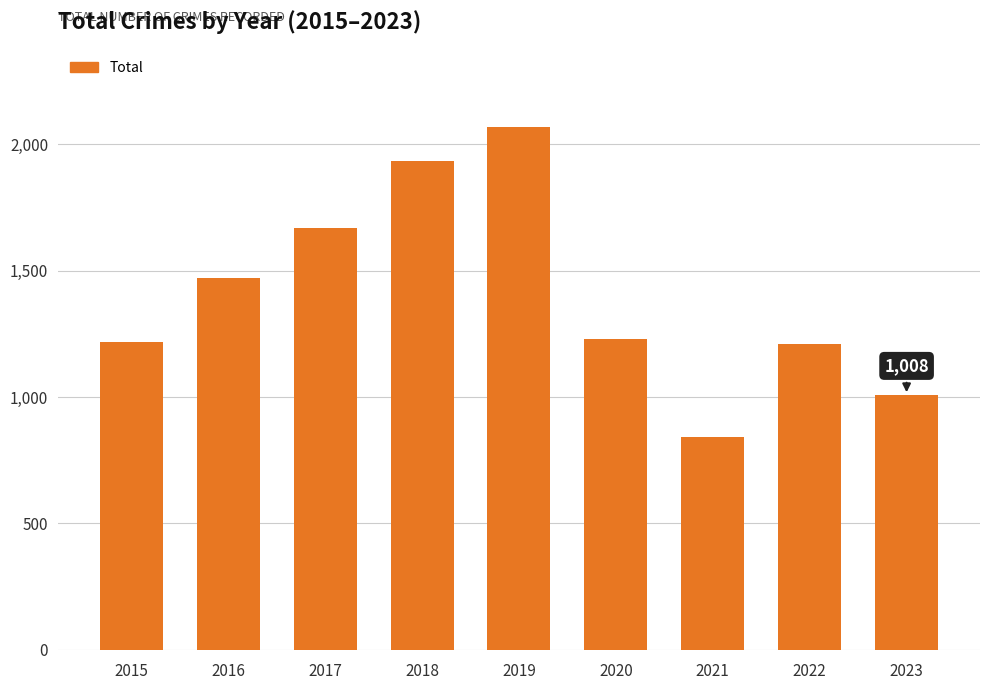

The chart shows a value of 1472 at 2016. True or false?

True